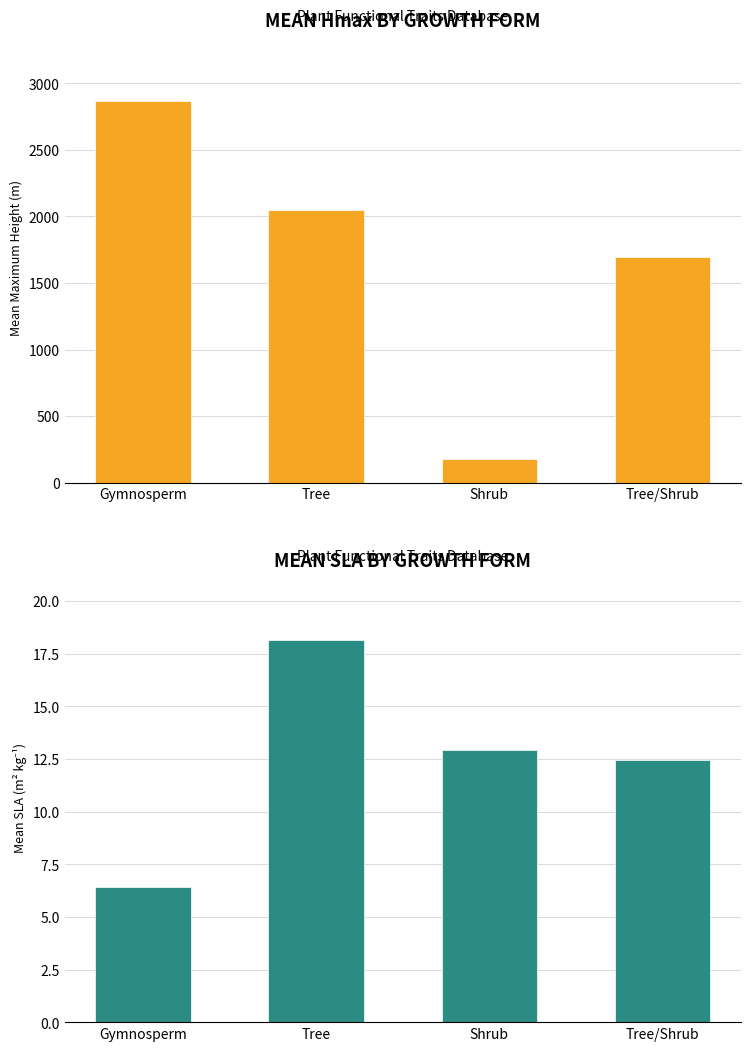

The Hmax series shows 2869.2 at Gymnosperm. True or false?

True